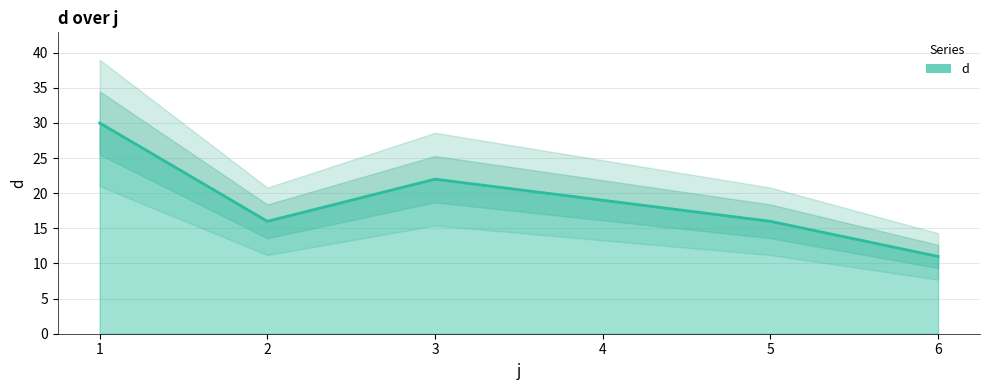

What is the ratio of the value at 4 to the value at 3?

0.9